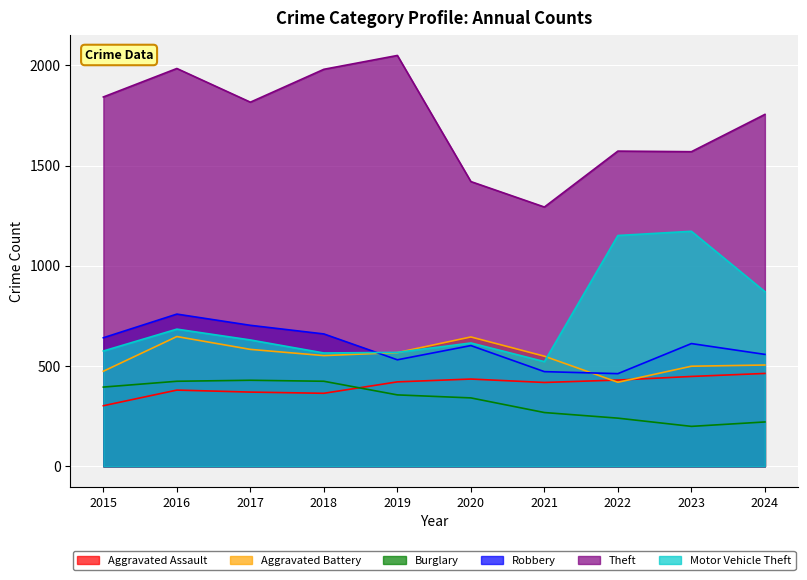

At which category does Robbery reach its first local valley?

2019